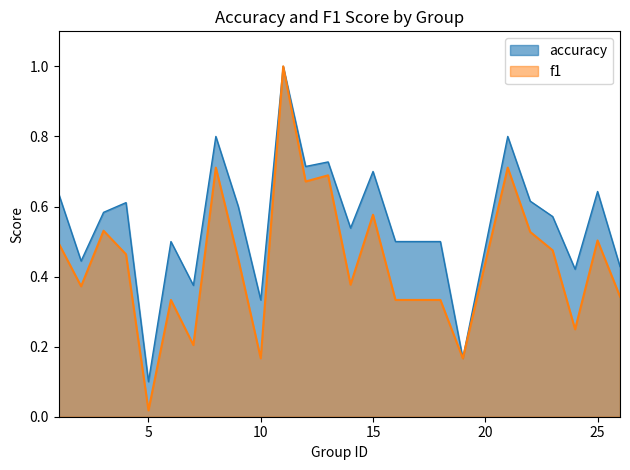

Does the chart display data point markers on the line(s)?

No